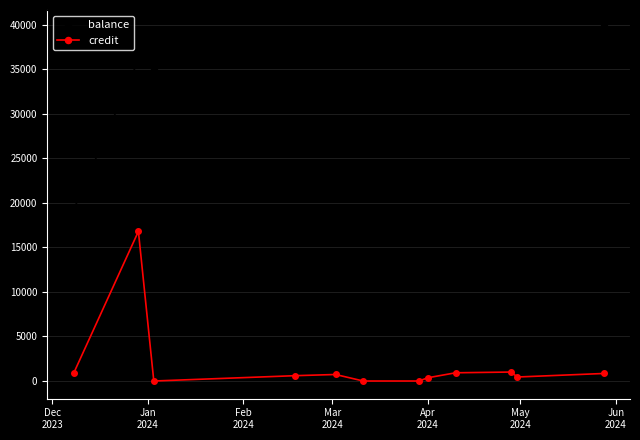

At how many categories does at least one series exceed 1519?

12